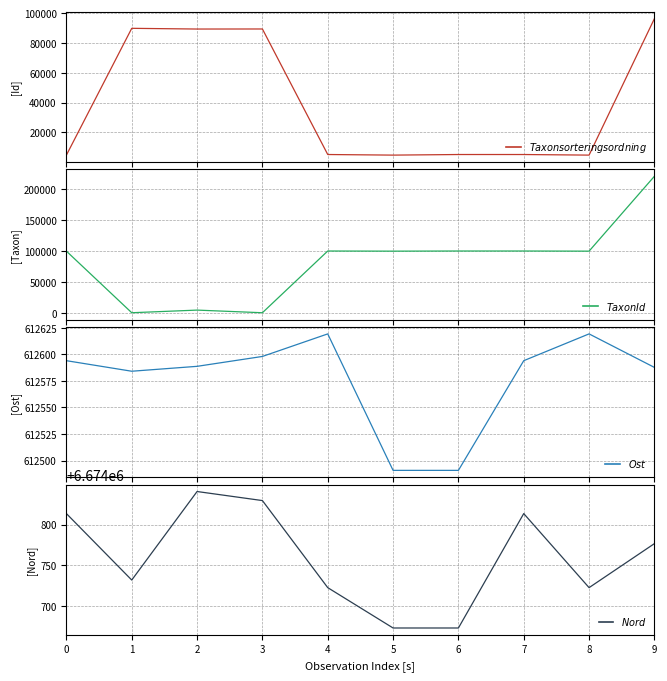

The value of $Ost$ at 7 is 612594.1. True or false?

True